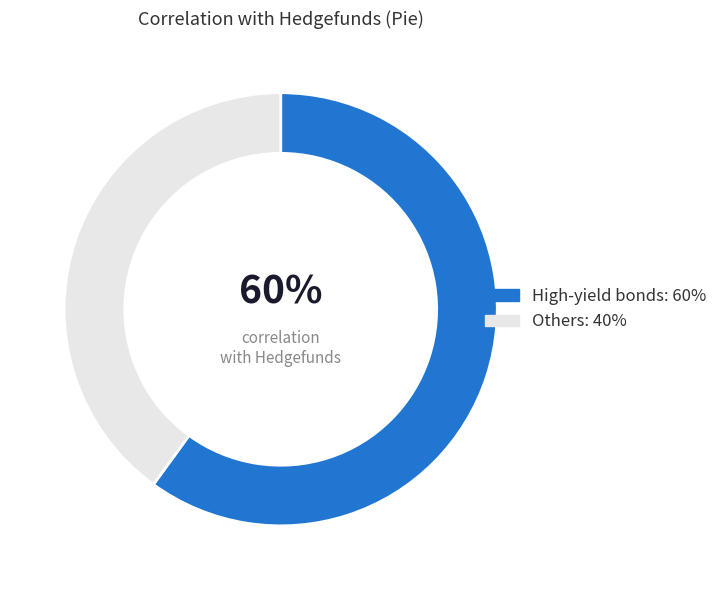

Approximately how many times larger is the value at Others: 40% compared to High-yield bonds: 60%?

0.7